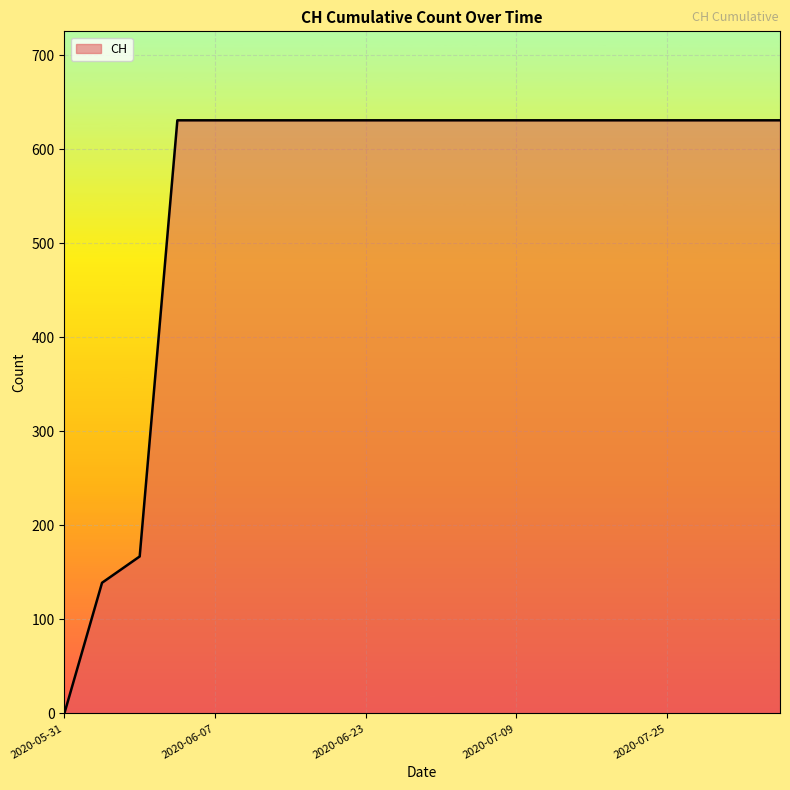

What is the maximum value shown in the chart?

631